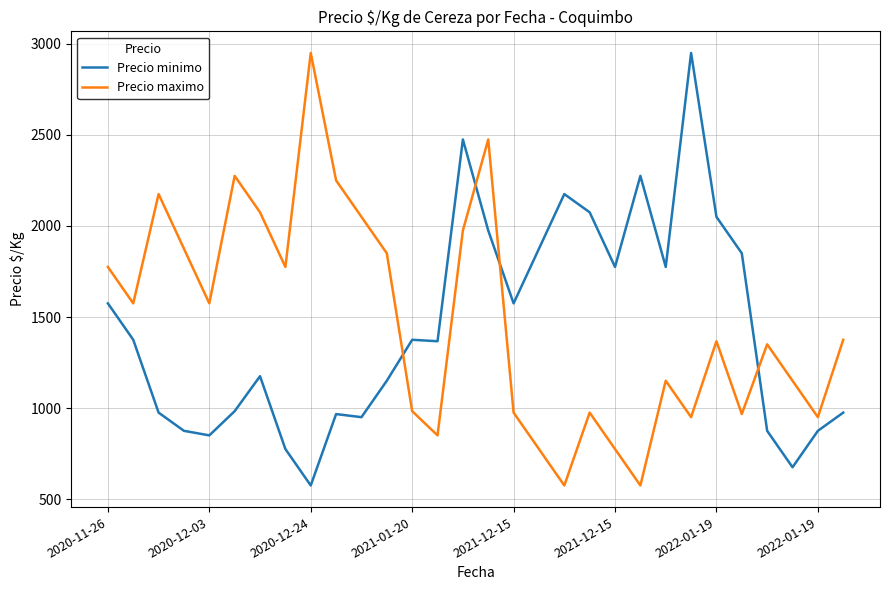

How many lines are shown in the chart?

2